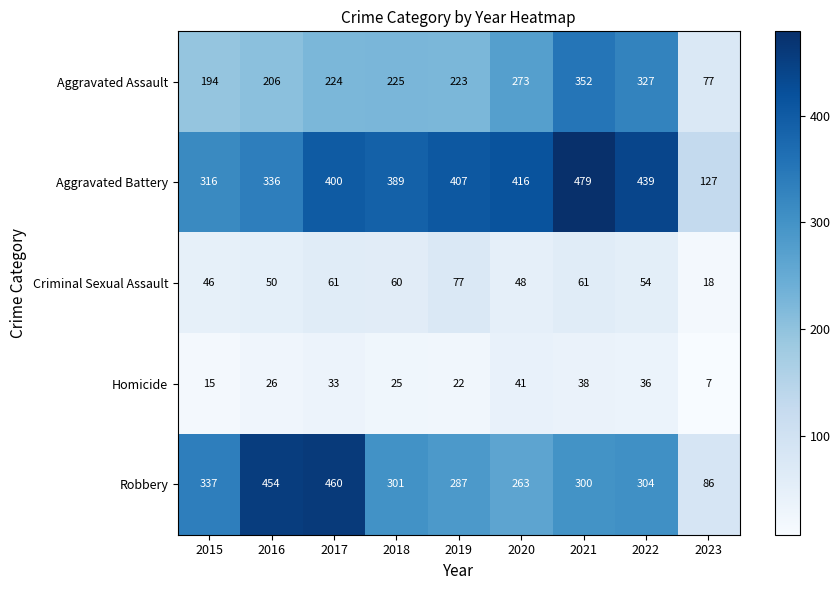

Rank the series at 2023 from highest to lowest value.

Aggravated Battery, Robbery, Aggravated Assault, Criminal Sexual Assault, Homicide